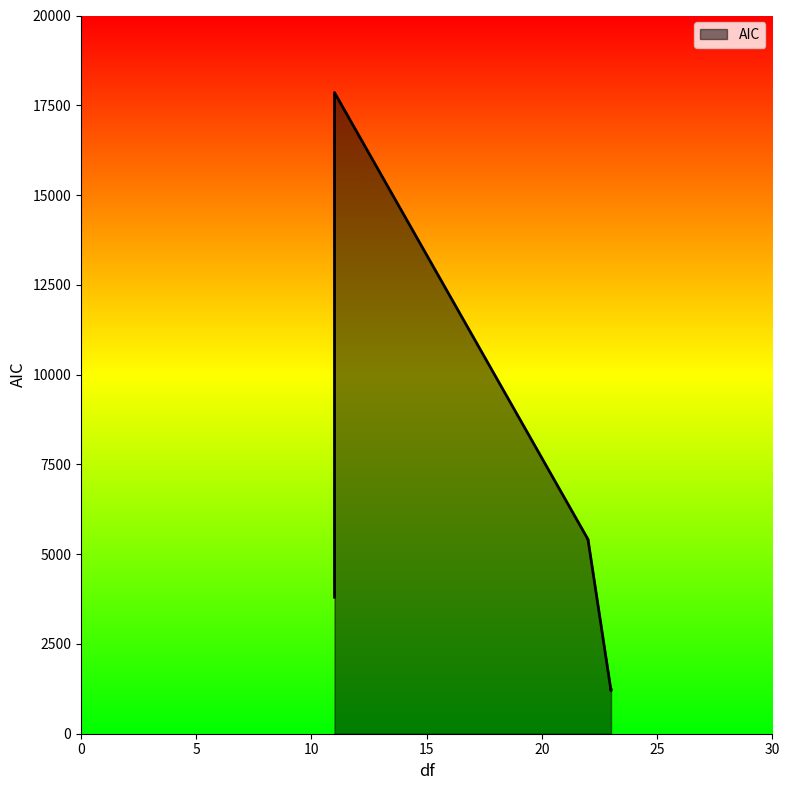

Between 22 and 11, which is larger?

22